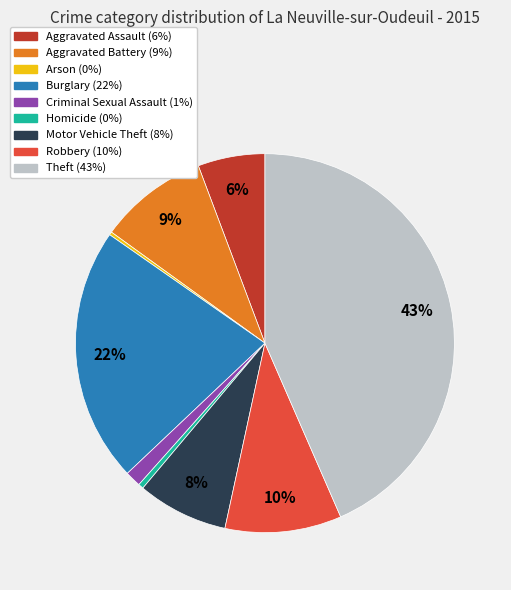

To the nearest percent, what is the difference between the largest and smallest slice percentages?

43%